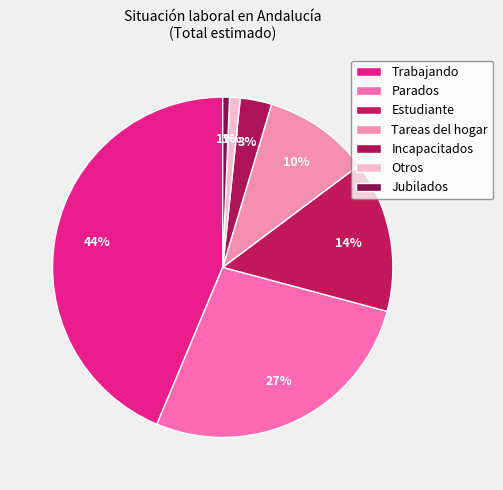

How many slices are in this pie chart?

7